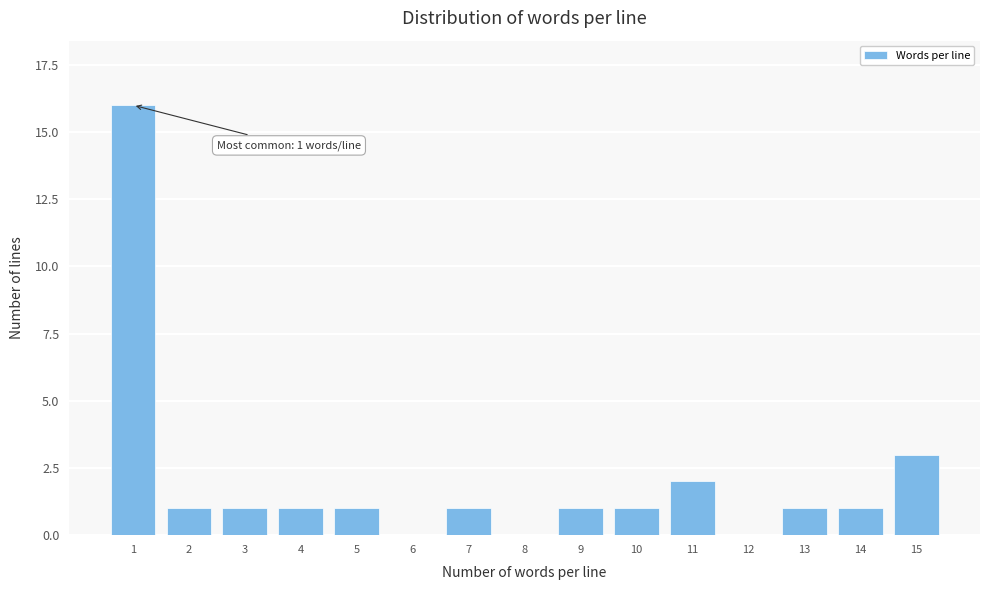

Reading left to right, list all the values displayed in this chart.

1=16	2=1	3=1	4=1	5=1	6=0	7=1	8=0	9=1	10=1	11=2	12=0	13=1	14=1	15=3